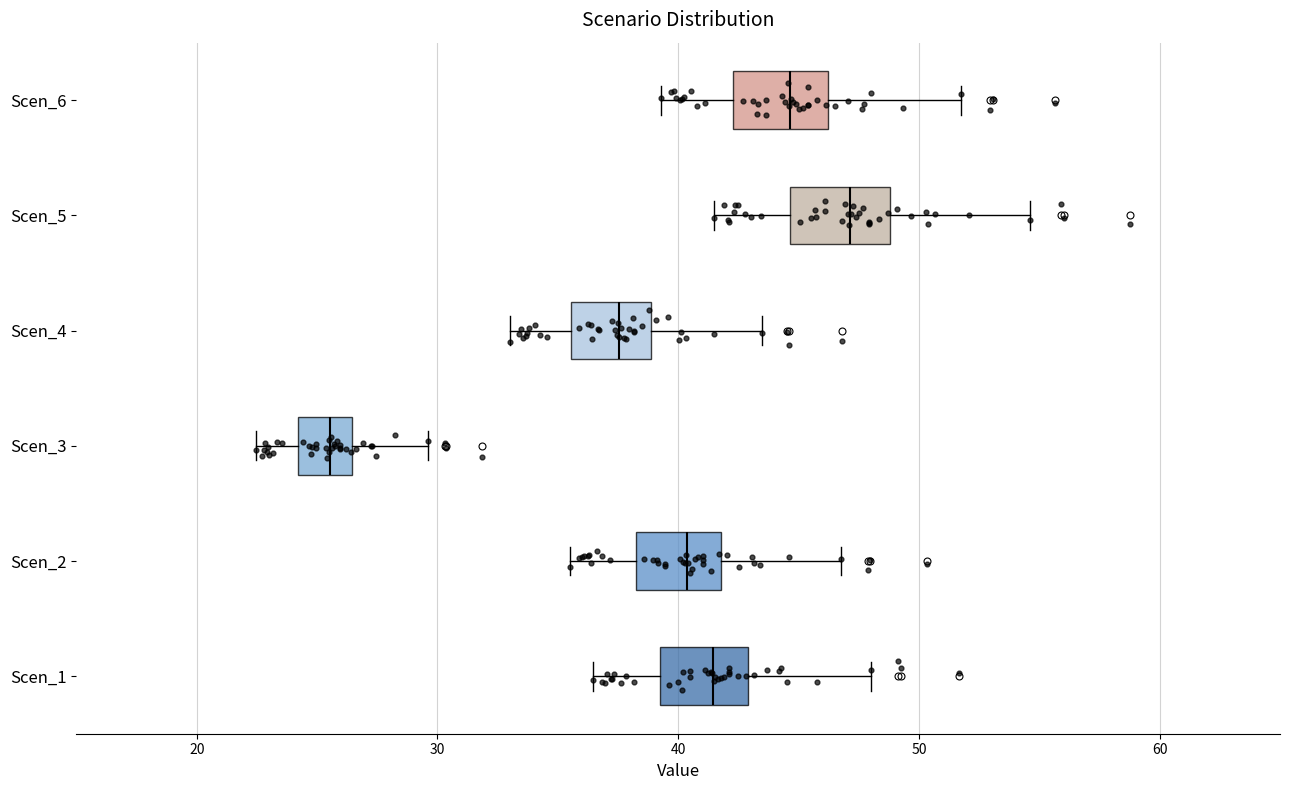

Reading bottom to top, read every box against the x-axis: the position of its median line, the range the box covers, and the ends of its whiskers. The values are not printed on the chart, so give them approximately, as read against the axis.

Scen_1: median 41, box 39 to 43, whiskers 36 to 48
Scen_2: median 40, box 38 to 42, whiskers 36 to 47
Scen_3: median 26 (inside the box), box 24 to 26, whiskers 22 to 30
Scen_4: median 38, box 36 to 39, whiskers 33 to 43
Scen_5: median 47, box 45 to 49, whiskers 41 to 55
Scen_6: median 45, box 42 to 46, whiskers 39 to 52